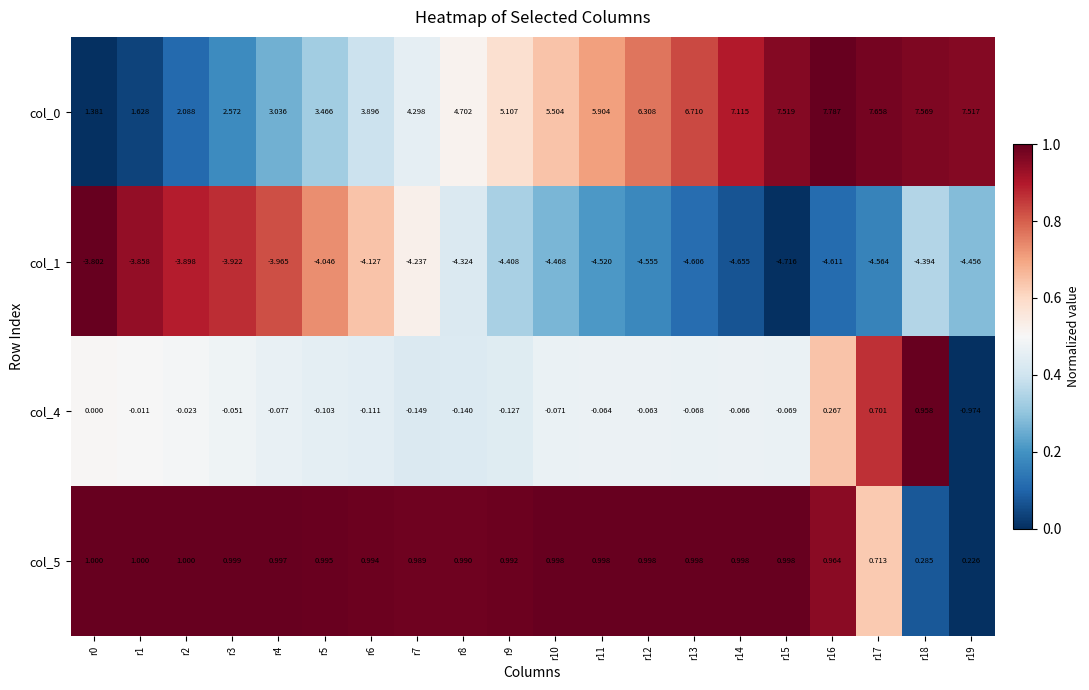

Is the value of col_4 at r3 greater than the value of col_1 at r12?

Yes